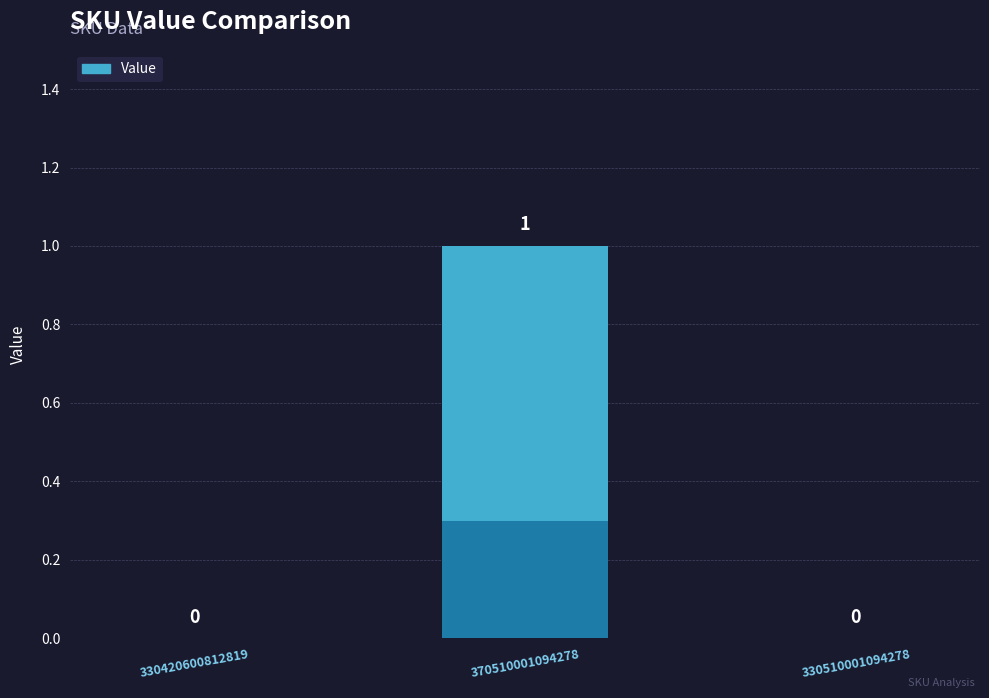

How many values are between 0 and 1?

3